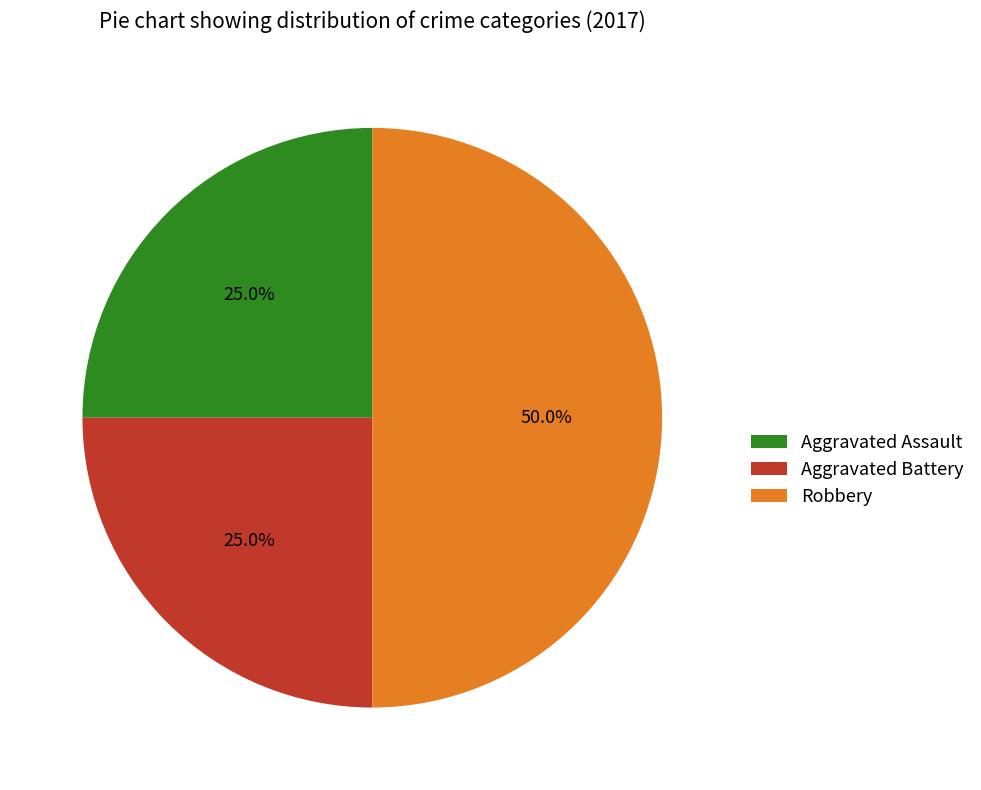

Which slice is the largest?

Robbery